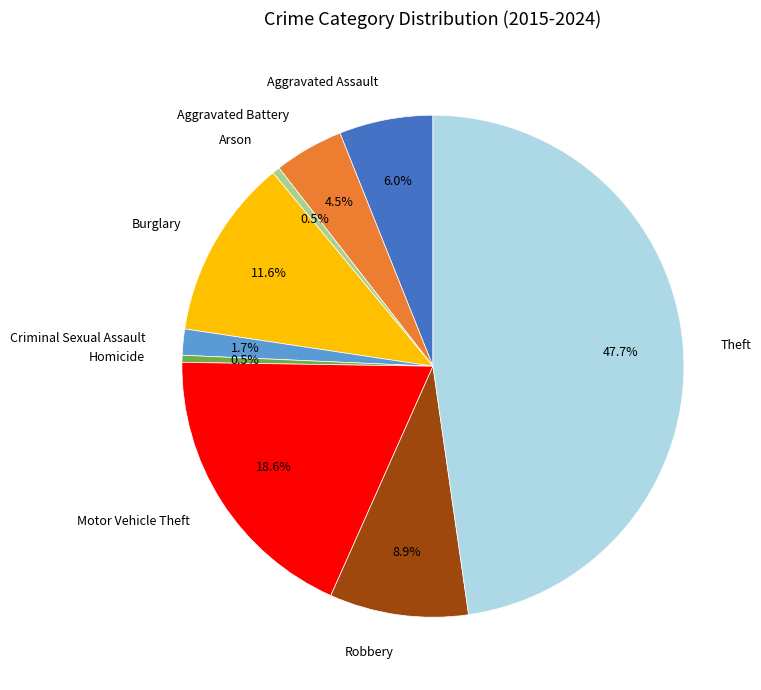

Which has a higher value, Homicide or Theft?

Theft